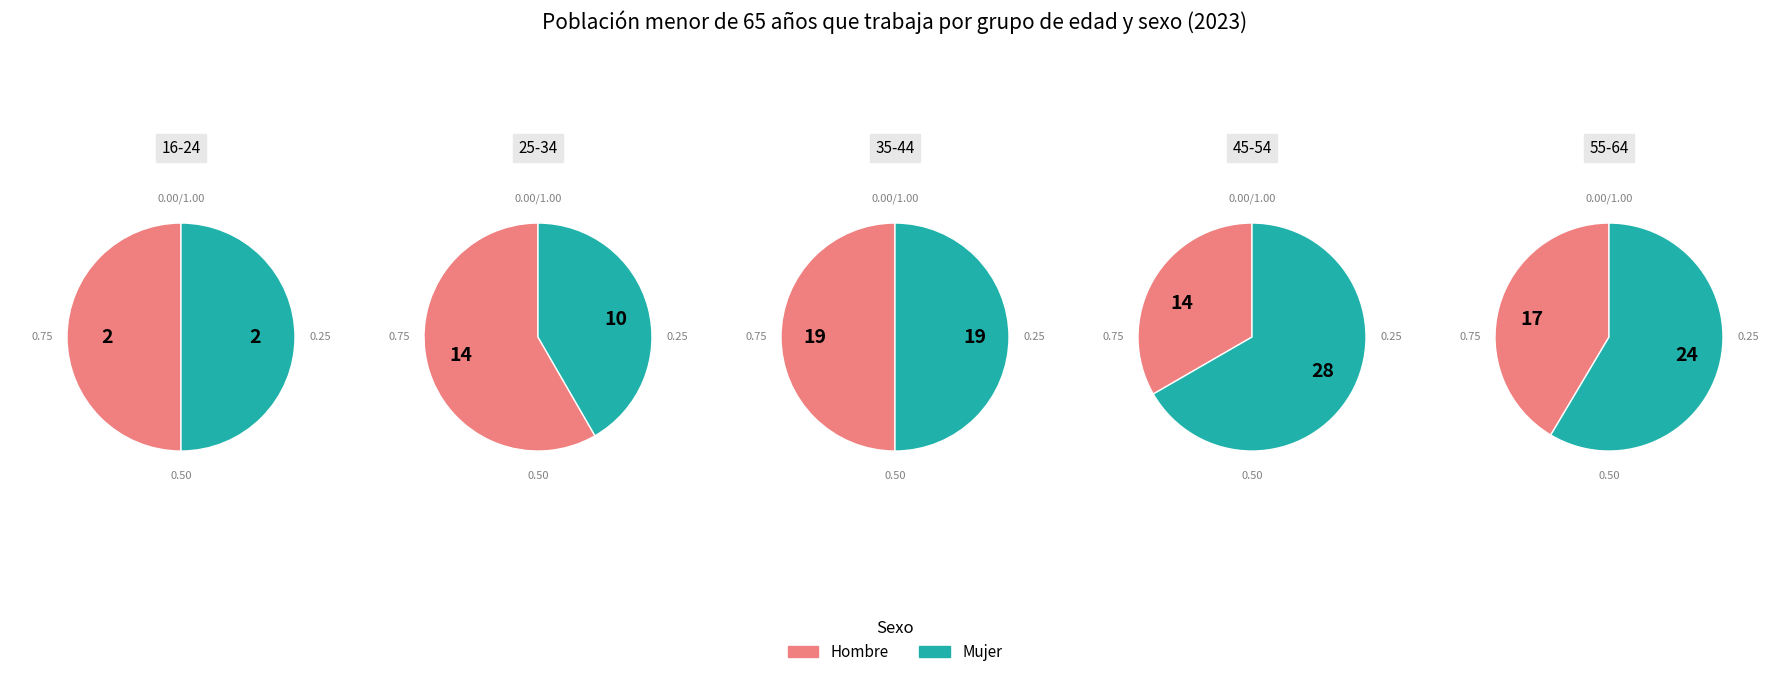

How many segments does this pie chart have?

5